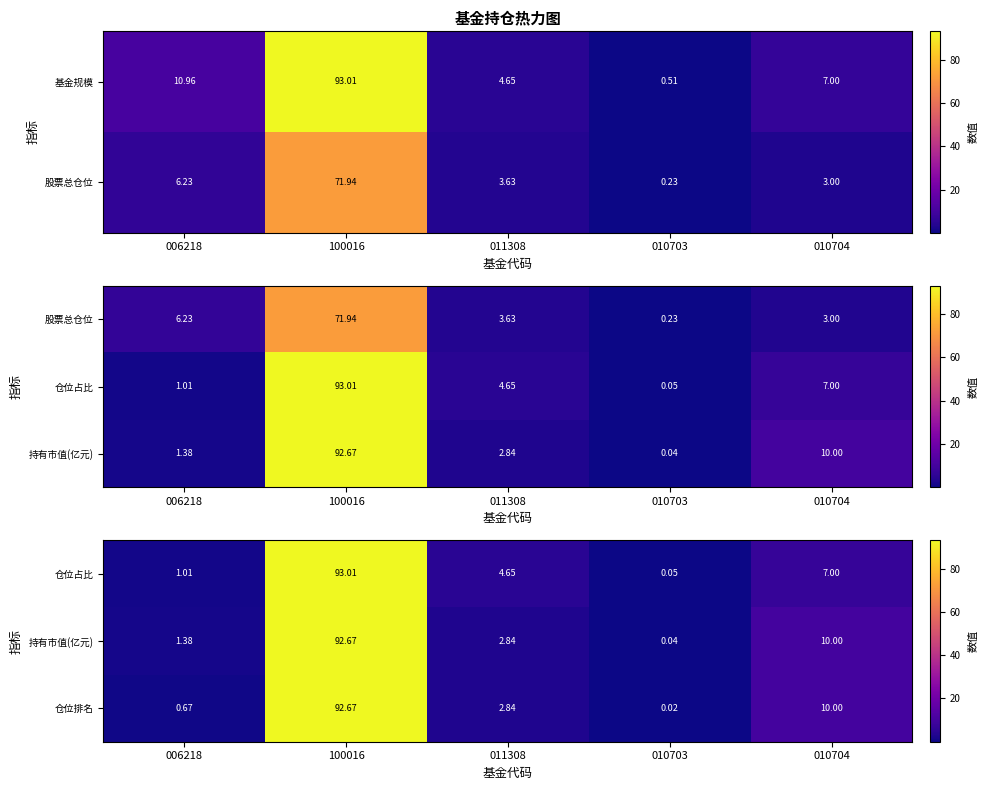

At how many categories does at least one series exceed 45?

1